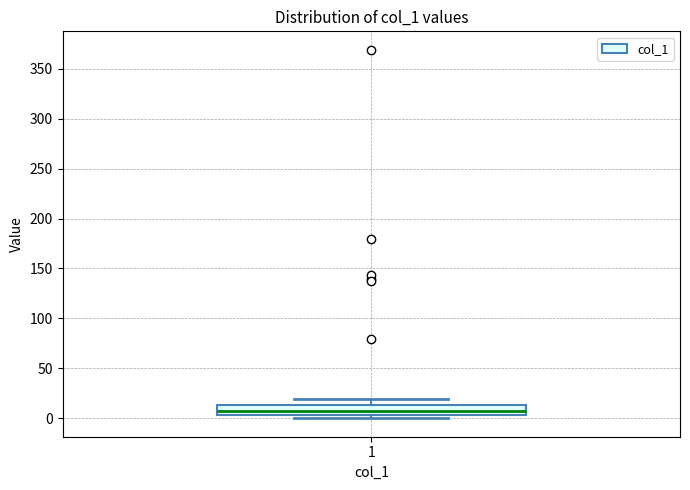

Where does the upper whisker of the box at x = 1 end on the y-axis? The values are not printed on the chart, so give them approximately, as read against the axis.

20